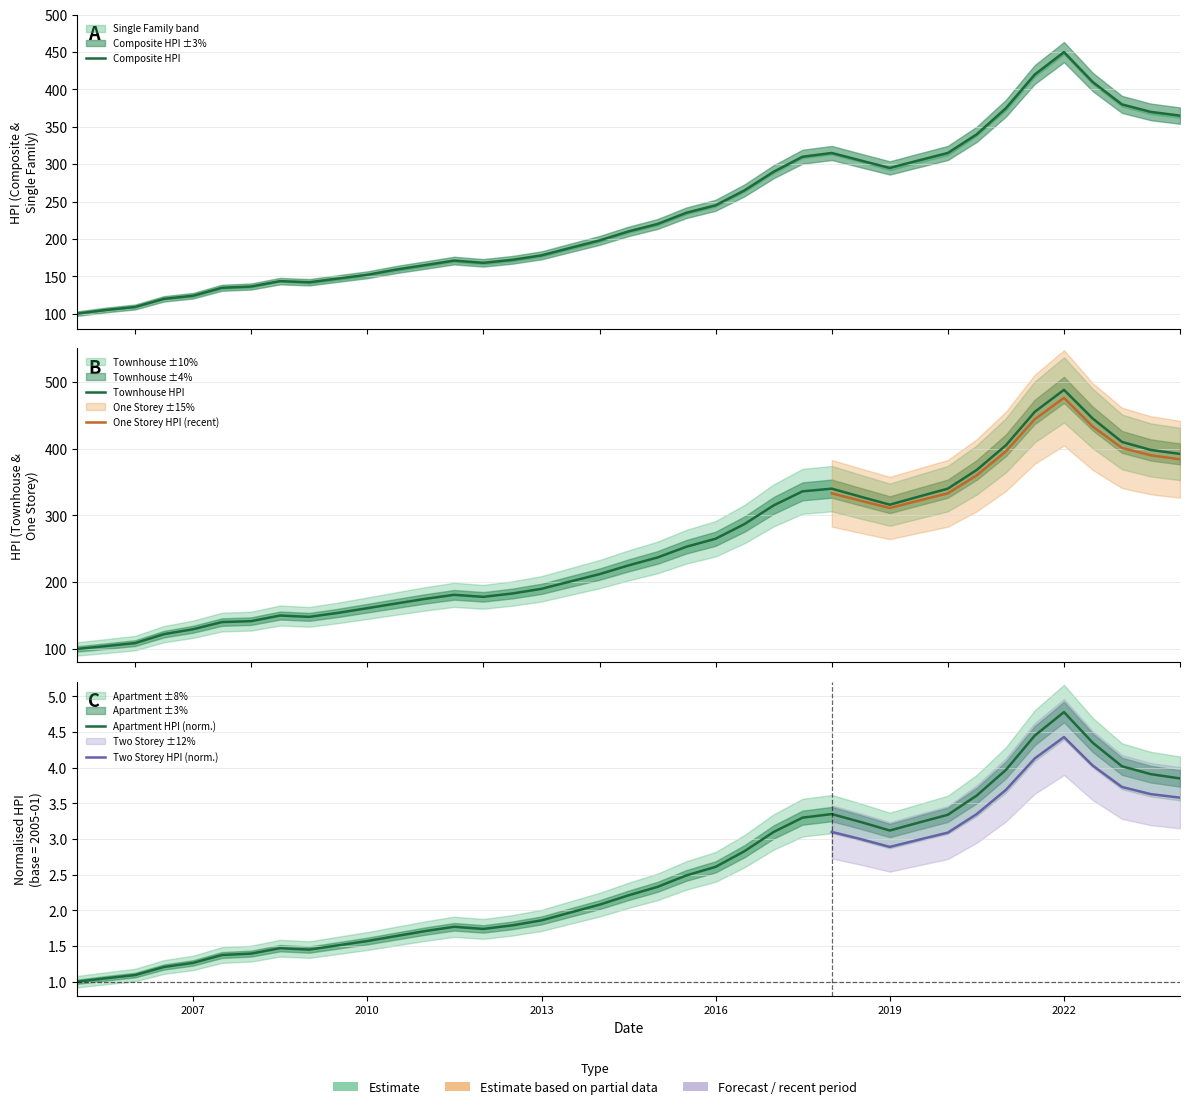

True or false: Single_Family_HPI and Townhouse_HPI cross at least once.

False